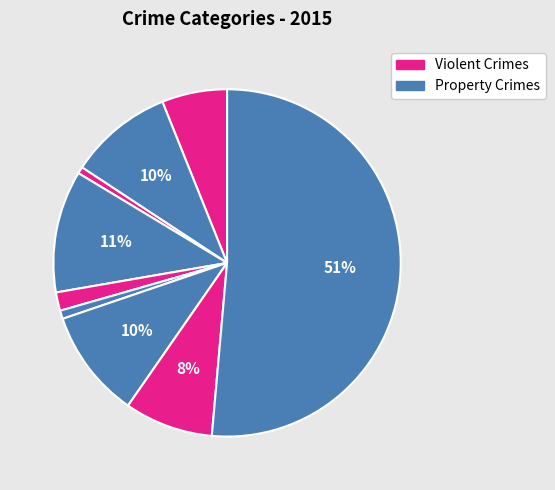

How many segments does this pie chart have?

9